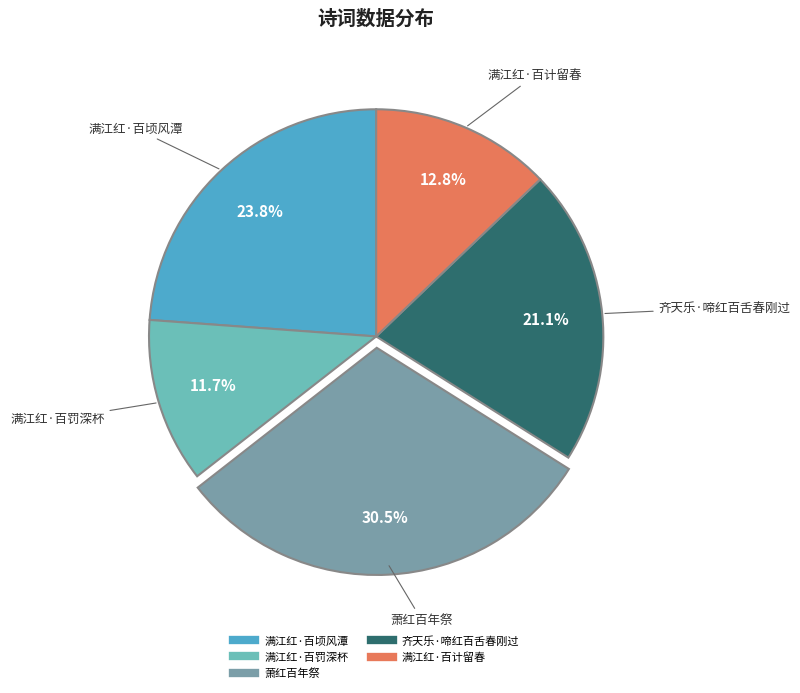

Rank the categories by value from highest to lowest.

萧红百年祭, 满江红·百顷风潭, 齐天乐·啼红百舌春刚过, 满江红·百计留春, 满江红·百罚深杯